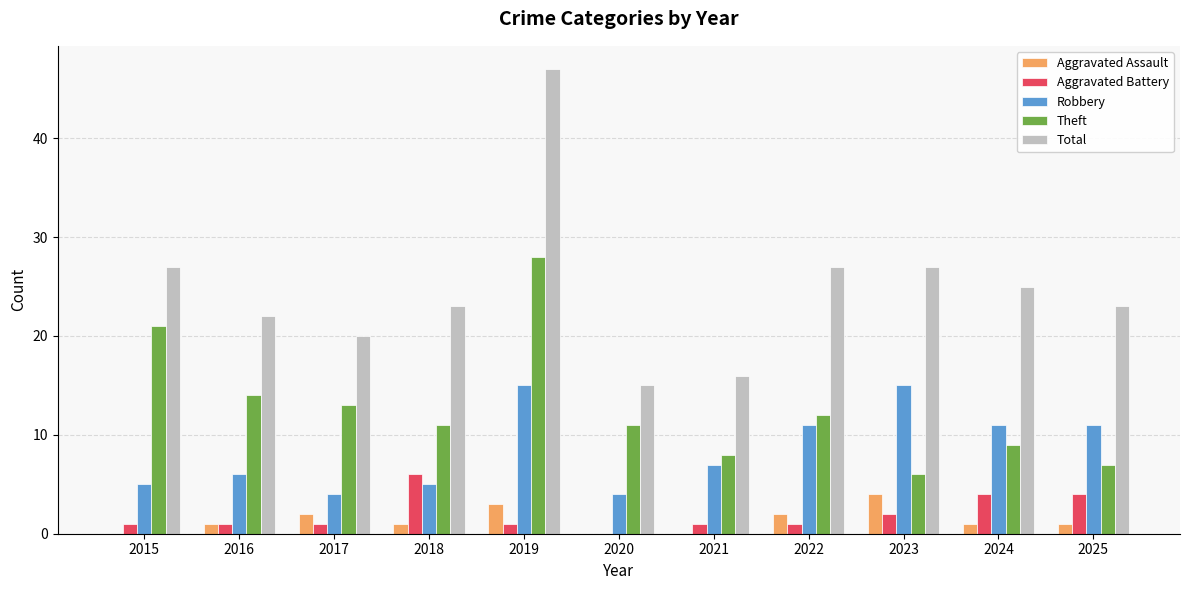

Between 2015 and 2023, which series saw the biggest shift?

Theft